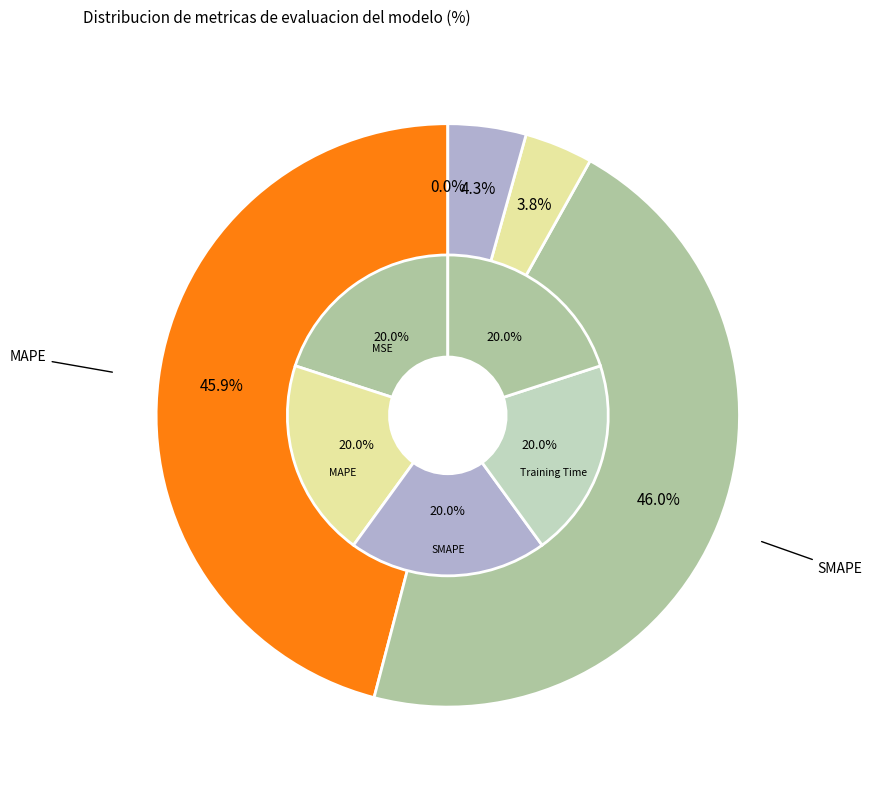

How many slices are in this pie chart?

5